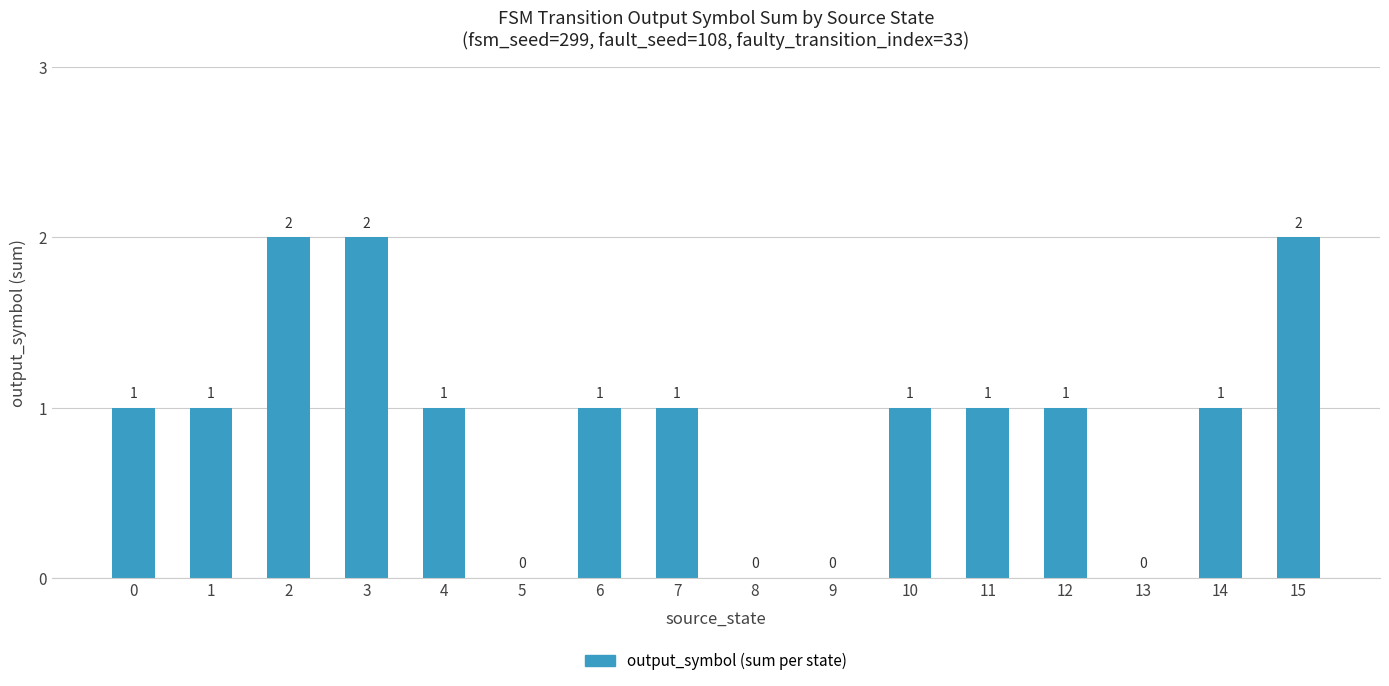

What is the change in value from 13 to 14?

+1